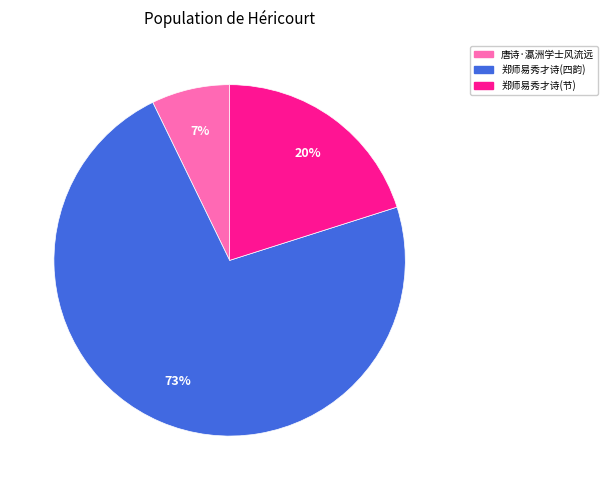

To the nearest percent, what is the average slice percentage?

33%